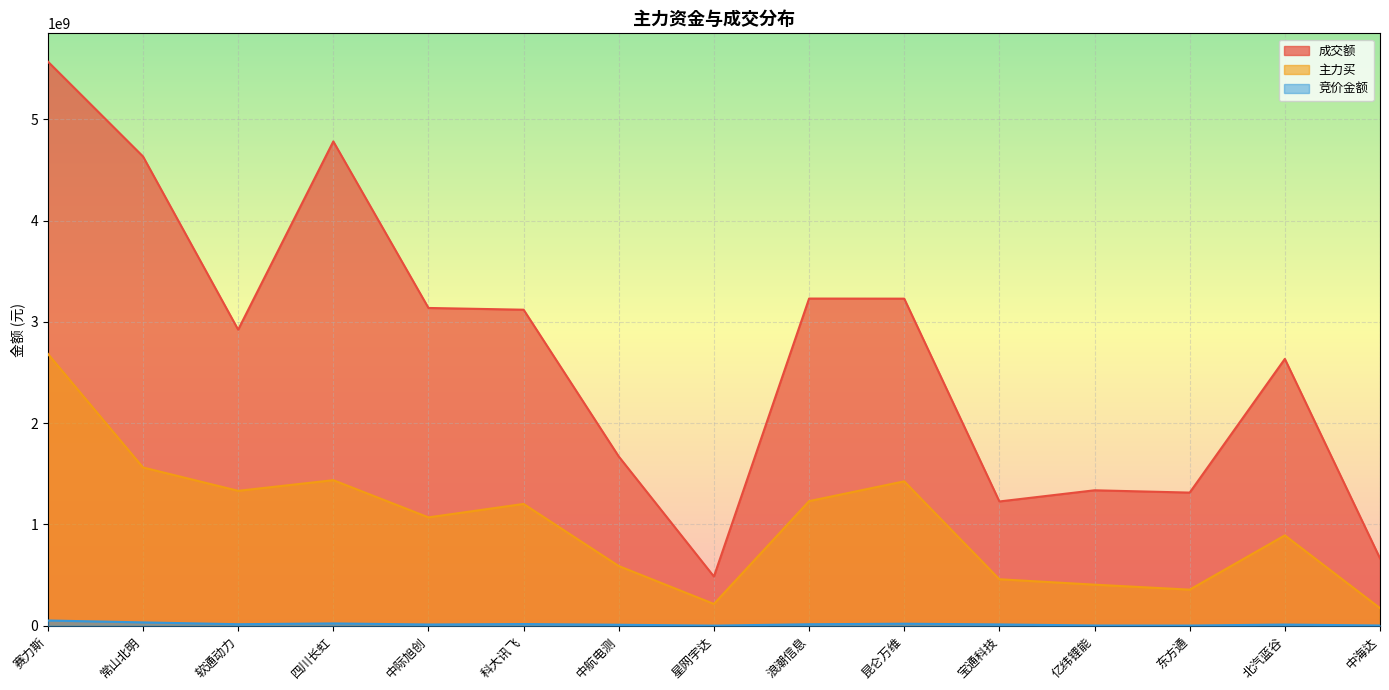

Rank the series by their average value, from lowest to highest.

竞价金额, 主力买, 成交额